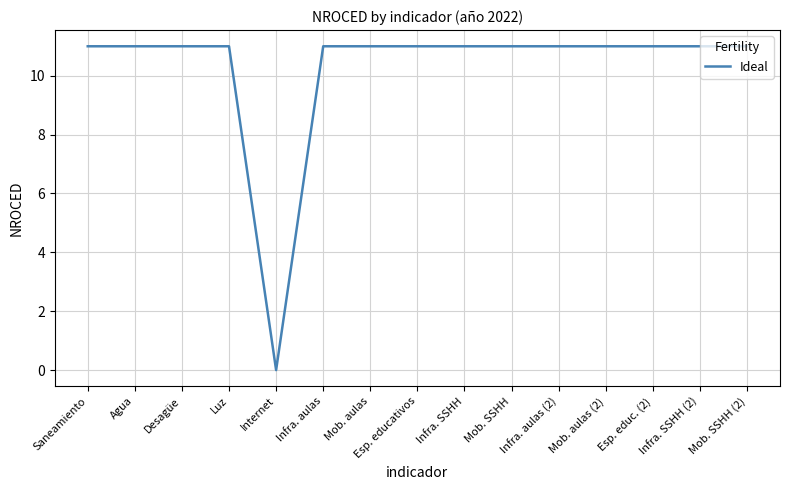

At which category does the chart reach its minimum across all series?

Internet